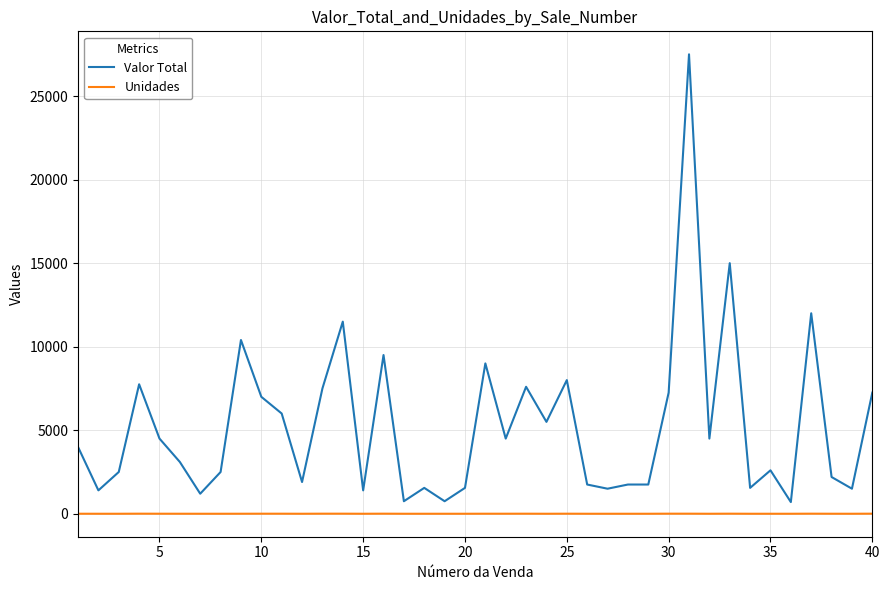

True or false: Valor Total and Unidades cross at least once.

False